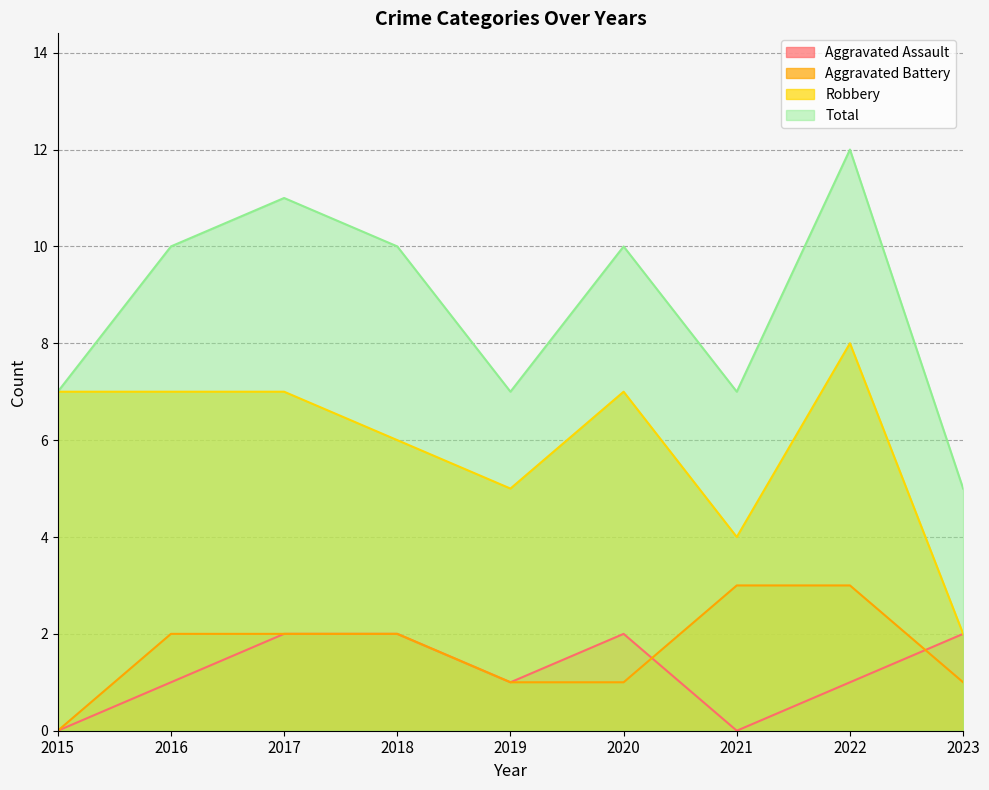

True or false: Aggravated Assault and Total cross at least once.

False